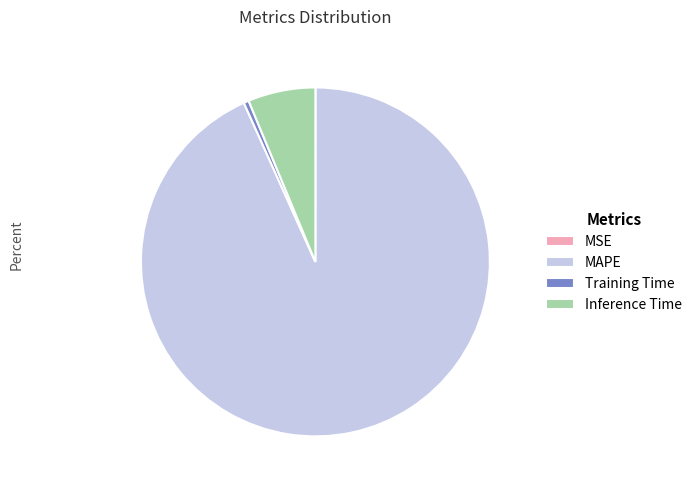

Is there any slice that represents more than half of the pie?

Yes